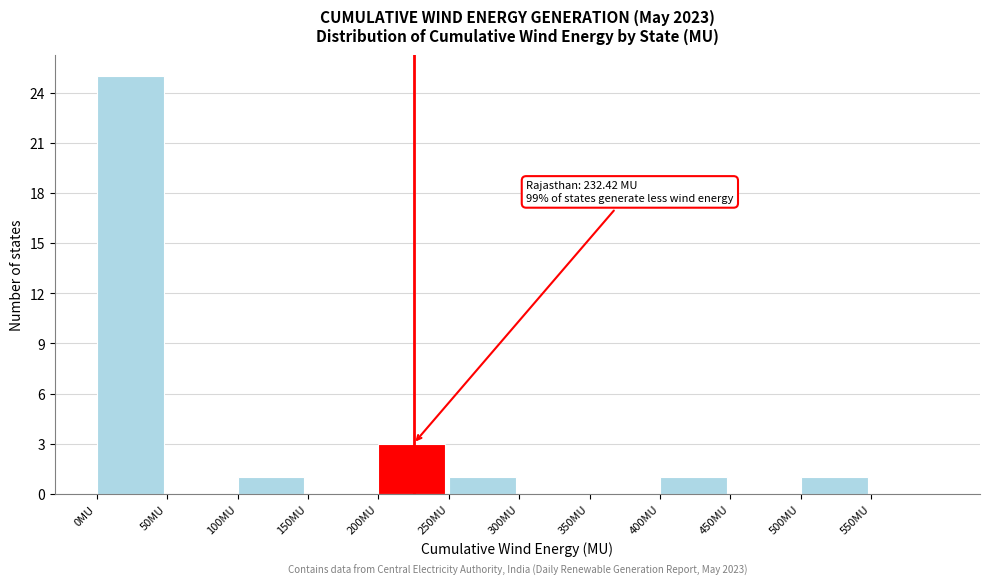

Over which range of the x-axis is the bar tallest?

0 to 50